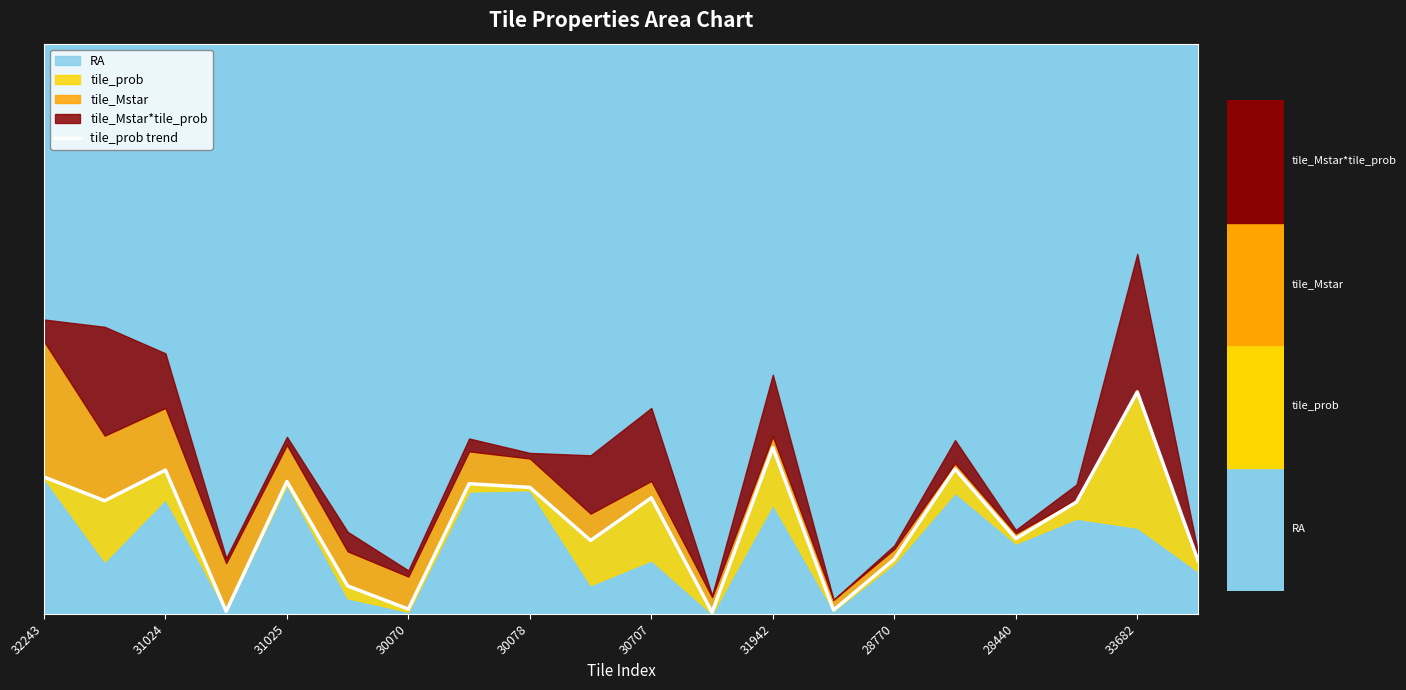

What position from the right is 28770?

6